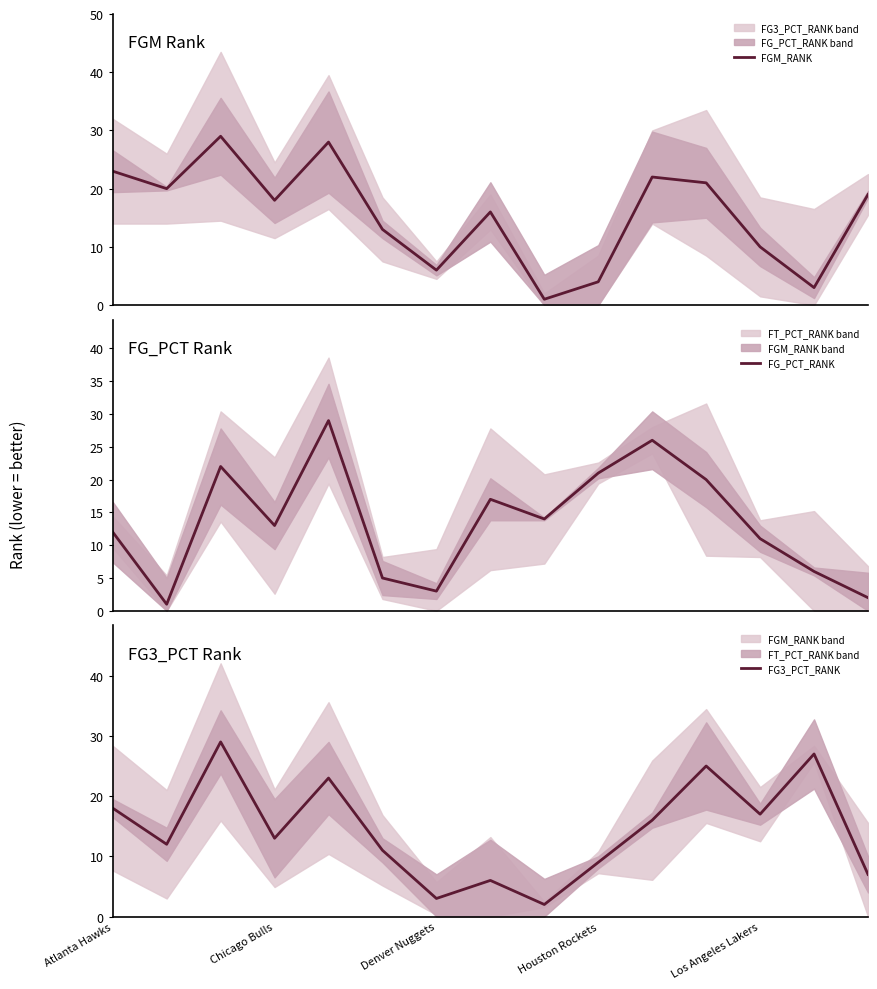

What are all the series names shown in the legend?

FGM_RANK, FG_PCT_RANK, FG3_PCT_RANK